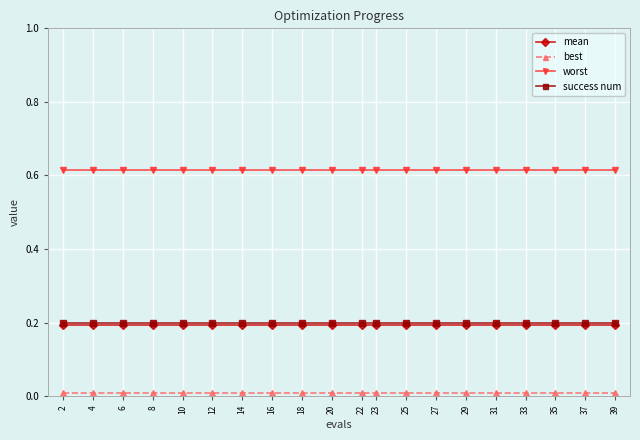

What is the value of the success num point at the 9th from the left?

0.2